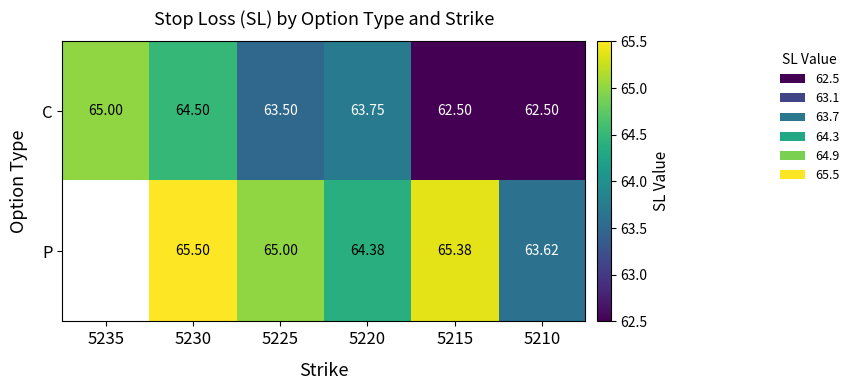

True or false: C has a value of 64.5 at 5230.

True